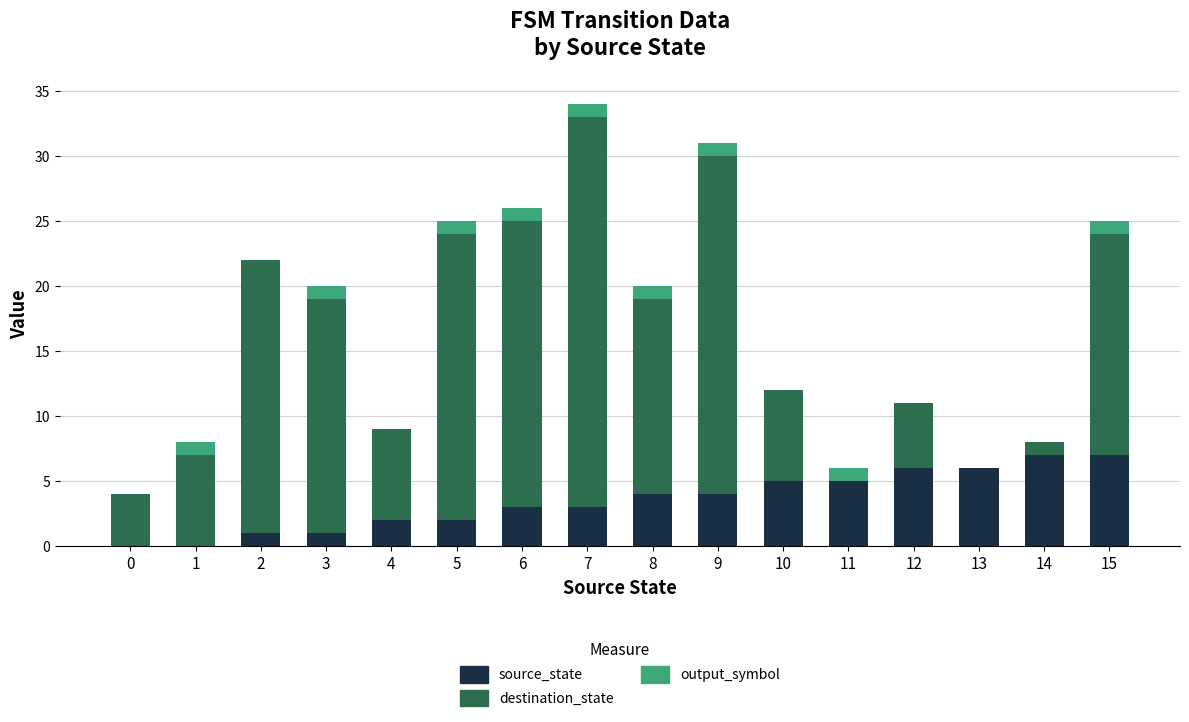

What is the sum of all source_state values?

56